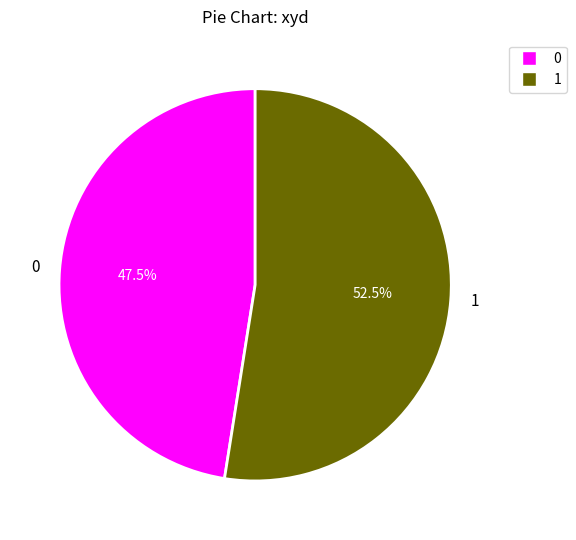

Rank the categories by value from highest to lowest.

1, 0